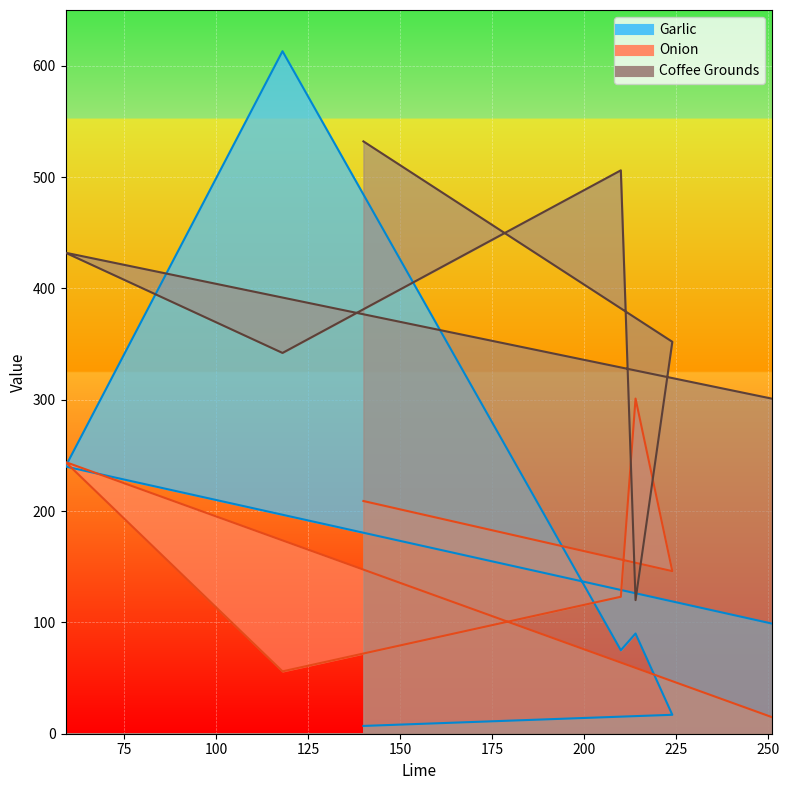

How many lines are shown in the chart?

3